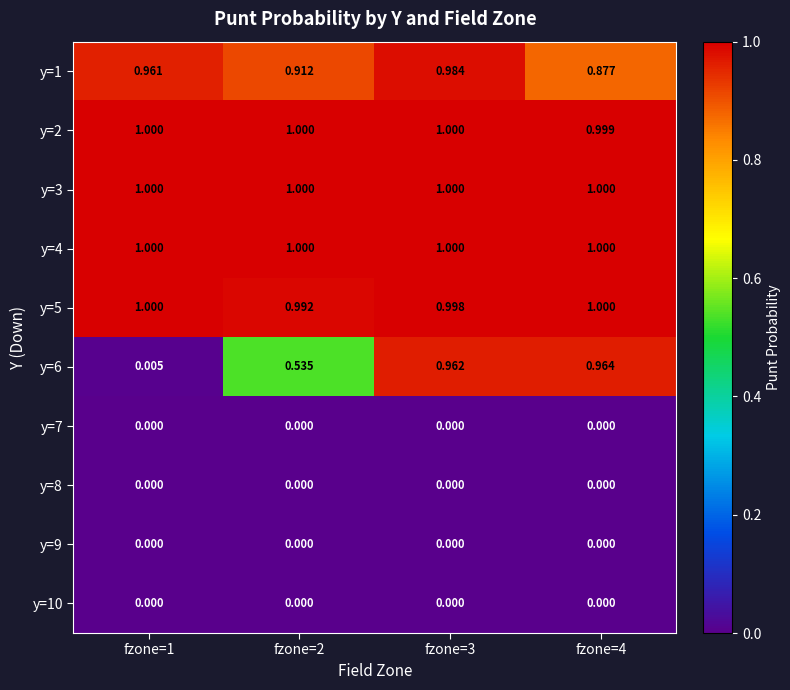

At how many categories does at least one series exceed 0?

4